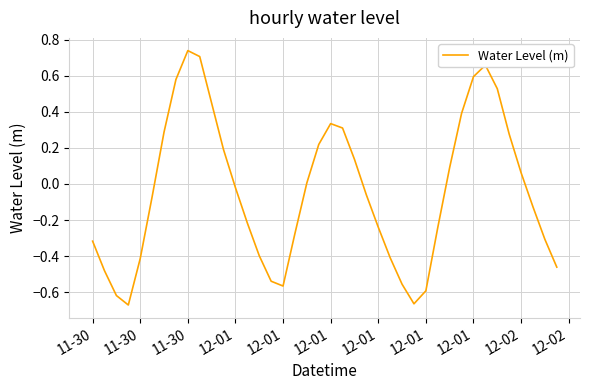

What is the difference between the maximum and minimum values?

1.4